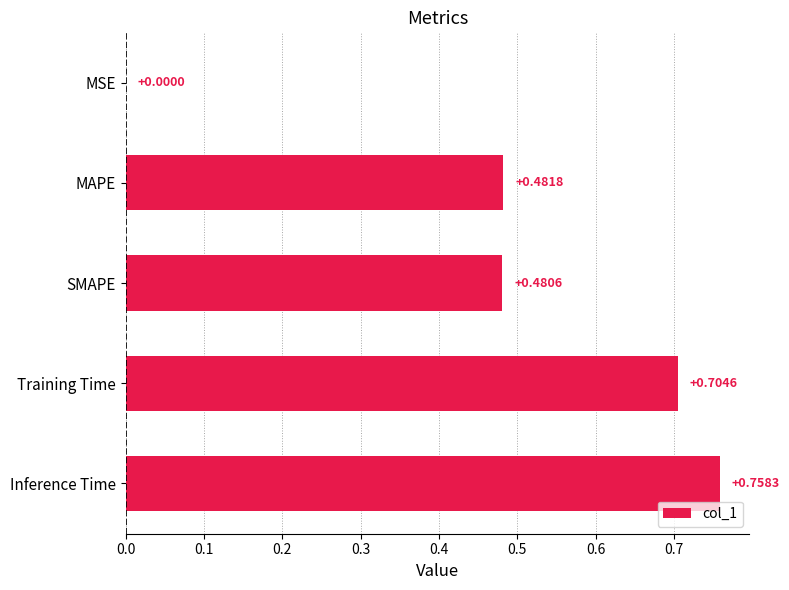

What is the sum of all values?

2.4